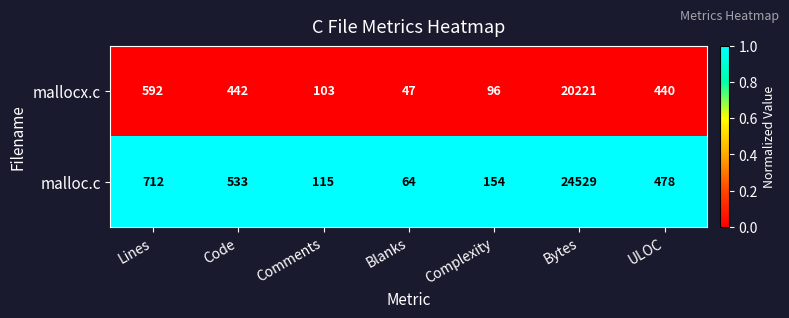

The mallocx.c series shows 131 at Complexity. True or false?

False